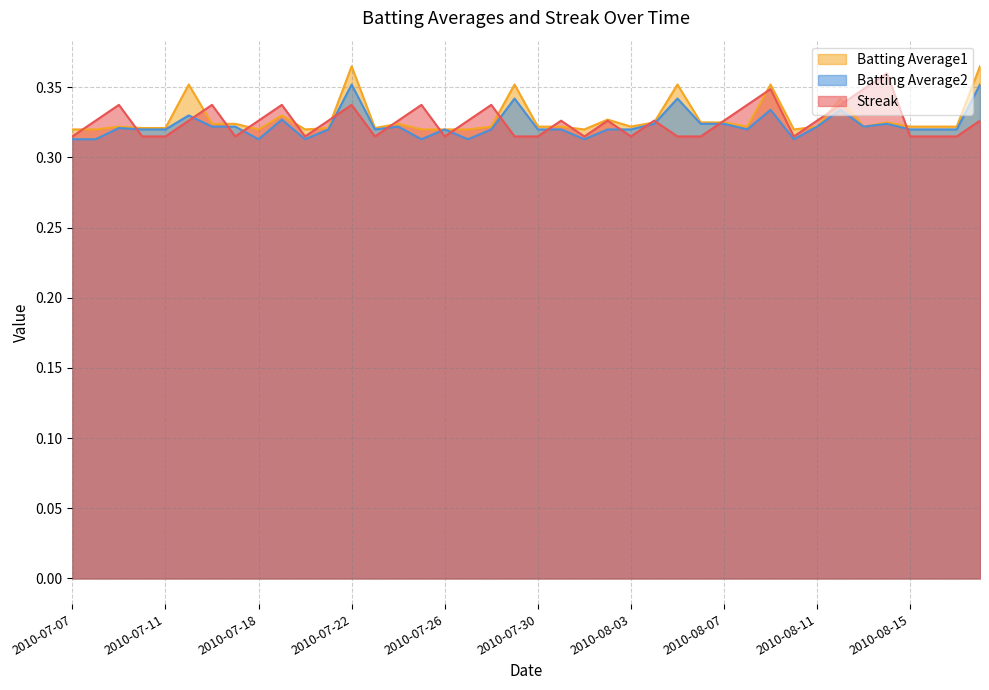

At how many categories does at least one series exceed 0?

40